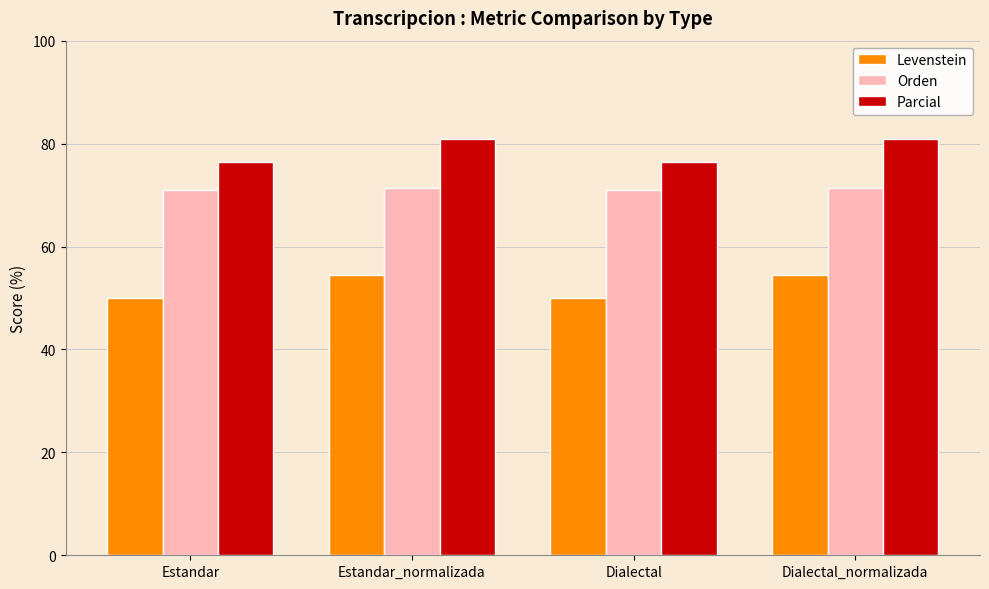

Rank the series by their maximum value, from highest to lowest.

Parcial, Orden, Levenstein